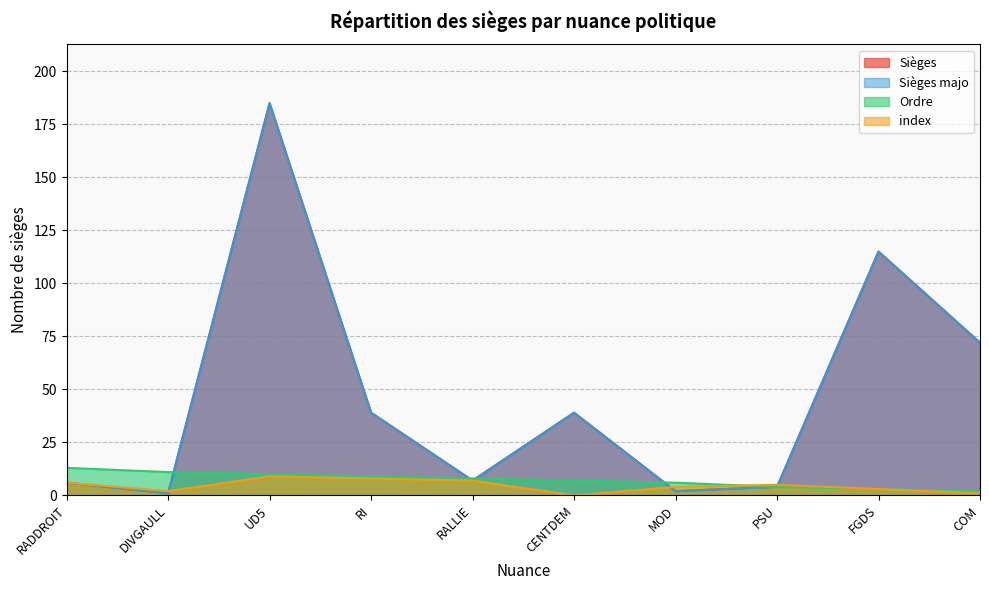

What is the spread (max minus min) of values at CENTDEM?

39